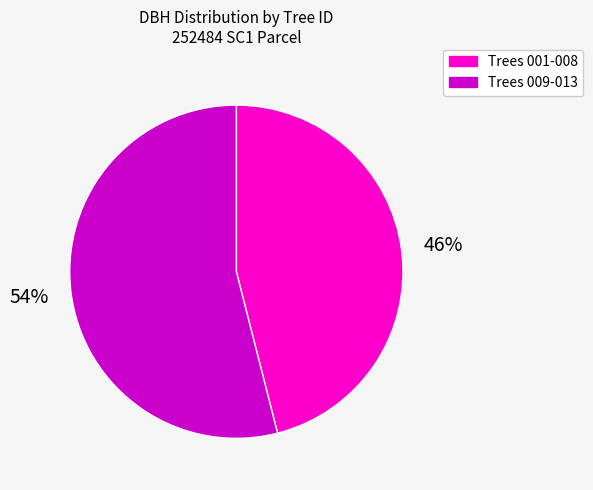

Is there any slice that represents more than half of the pie?

Yes